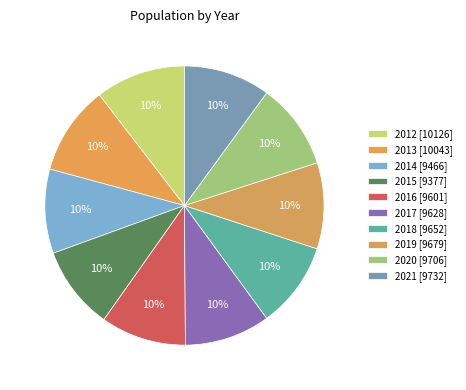

Combined, do 2018 and 2019 account for over 50%?

No